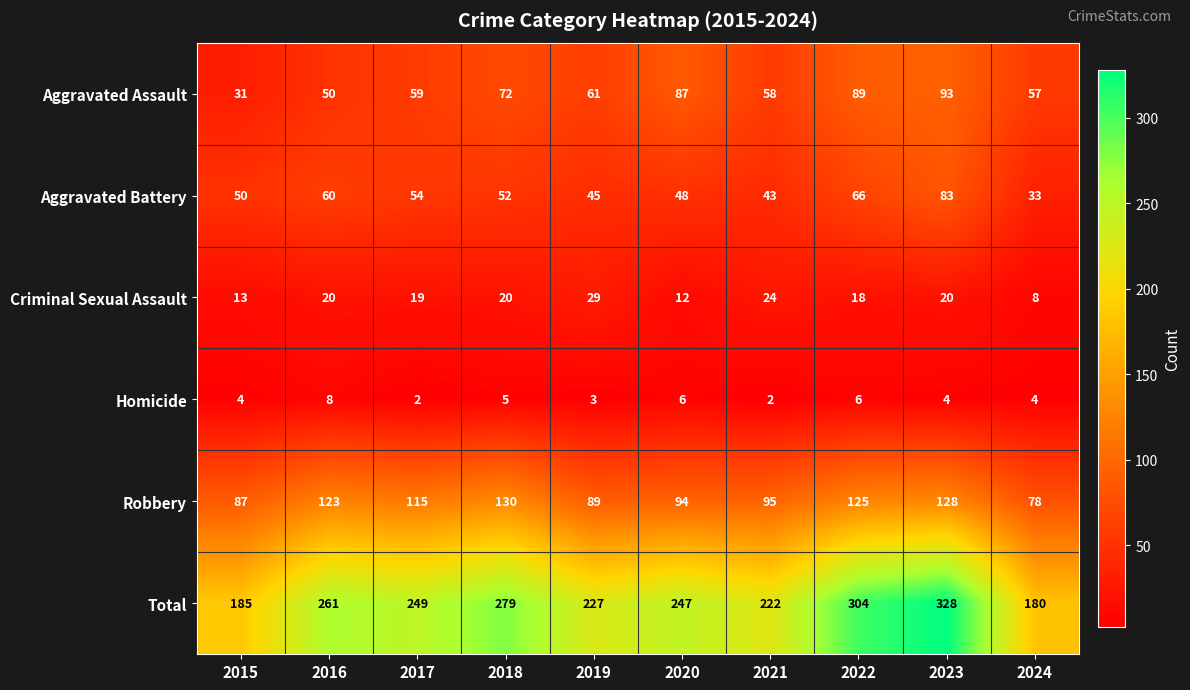

At how many categories does at least one series exceed 269?

3